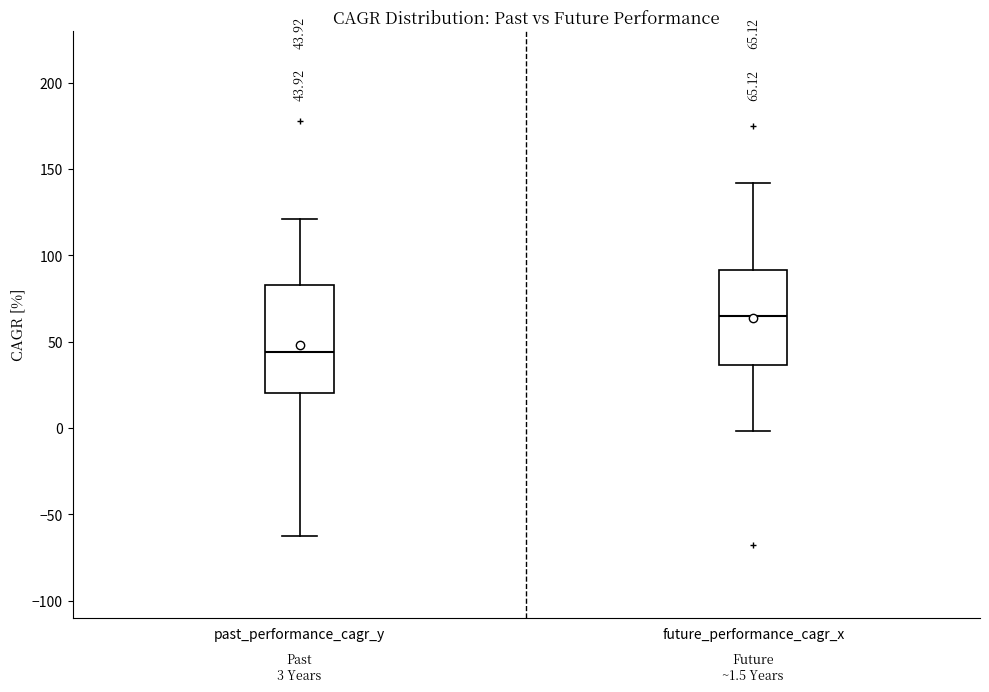

Which box has the highest median line?

future_performance_cagr_x